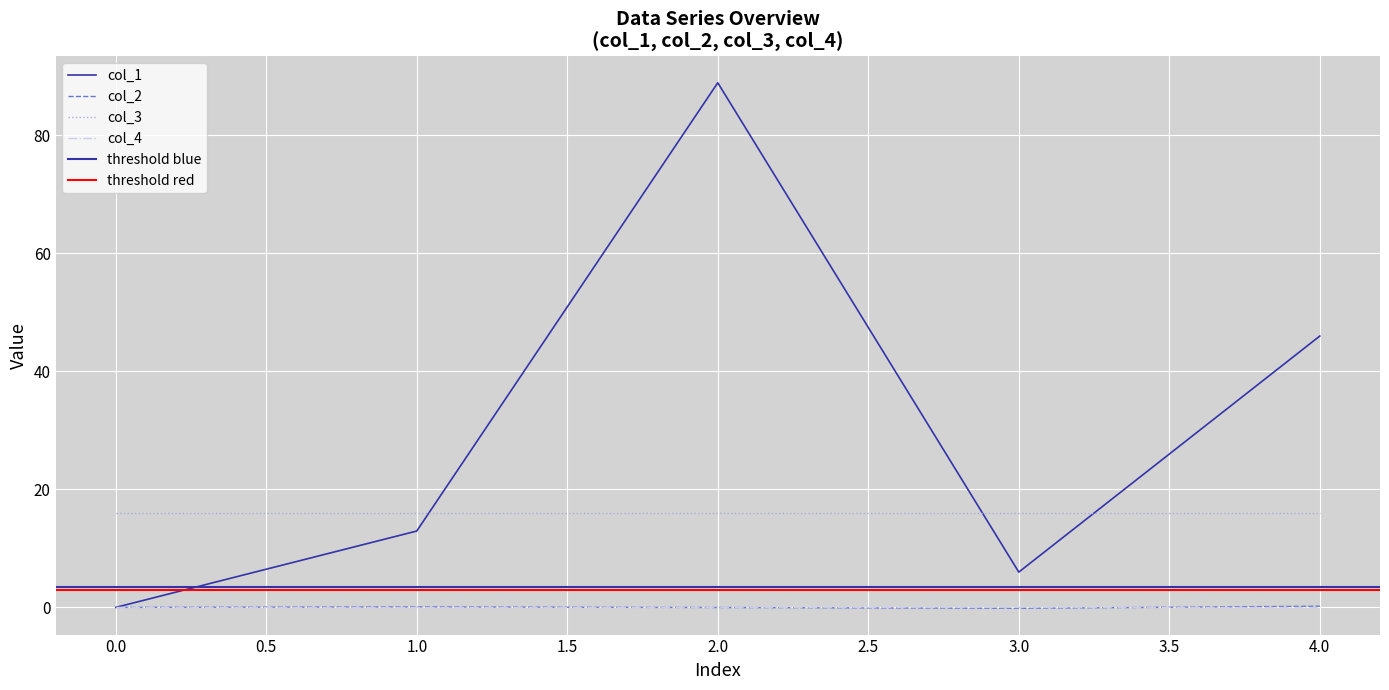

Is it true that col_2 equals -0.1 at 0?

False